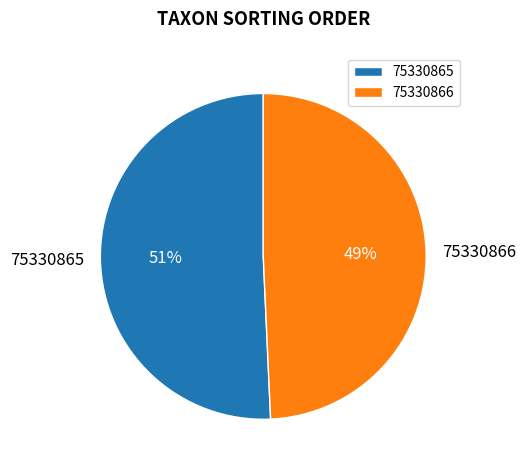

Does any single category account for the majority?

Yes